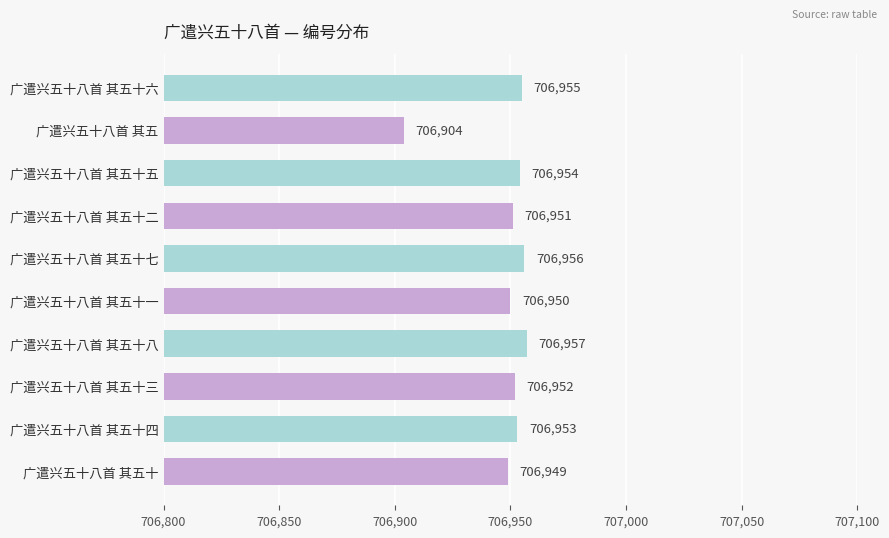

What is the average value?

706948